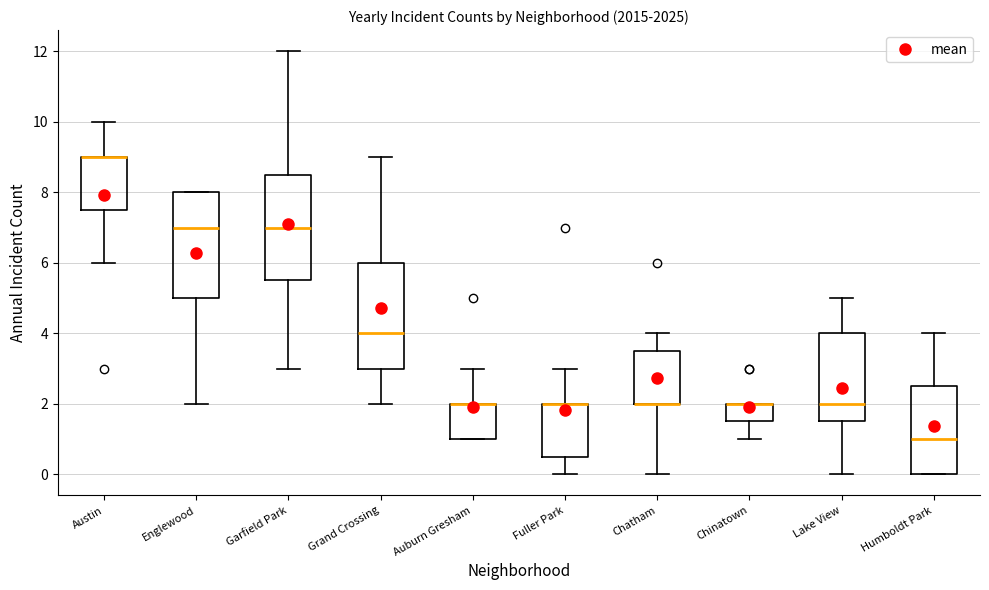

Where is the lower edge of the box for Fuller Park on the y-axis? The values are not printed on the chart, so give them approximately, as read against the axis.

0.6